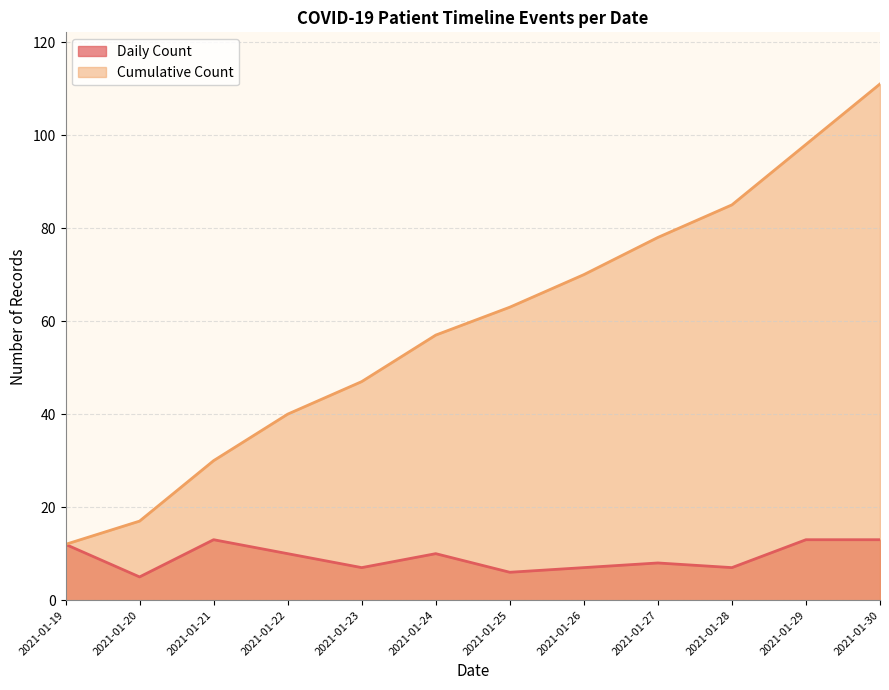

In count_per_date, how many points are higher than both neighbors (excluding endpoints)?

3